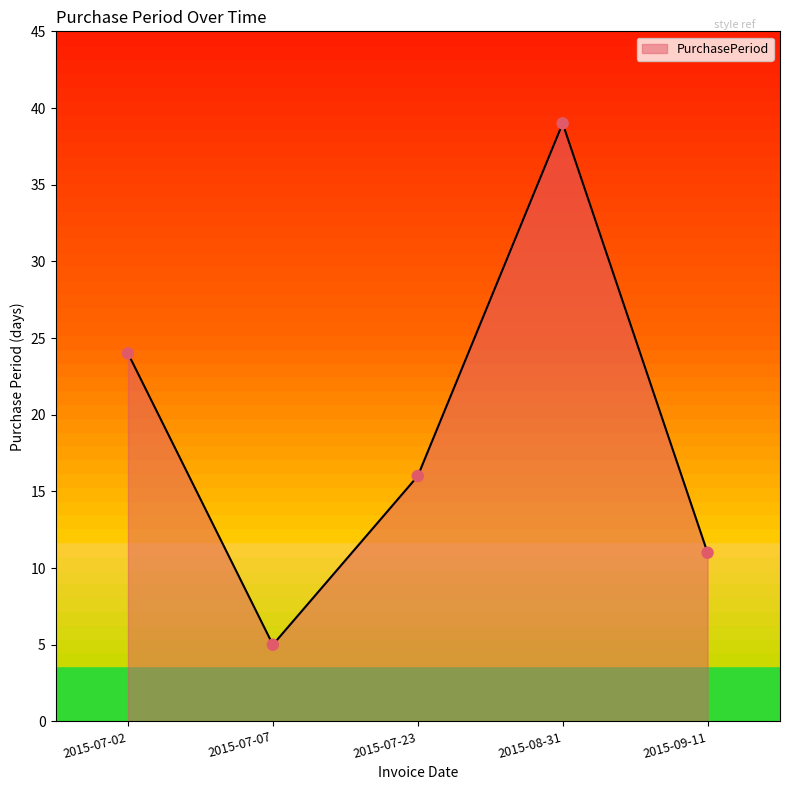

Between 2015-07-23 and 2015-07-02, which is larger?

2015-07-02